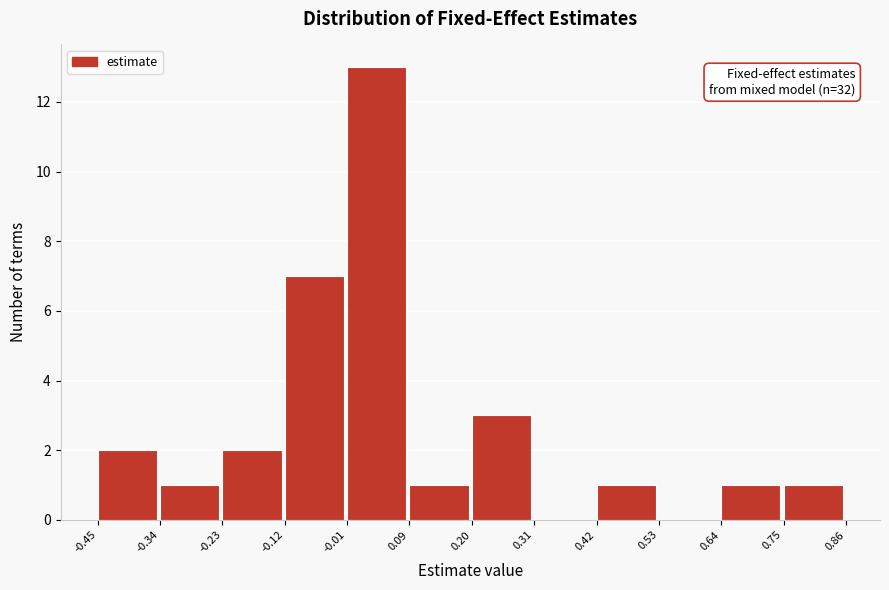

Which range on the x-axis has the tallest bar?

-0.01 to 0.09